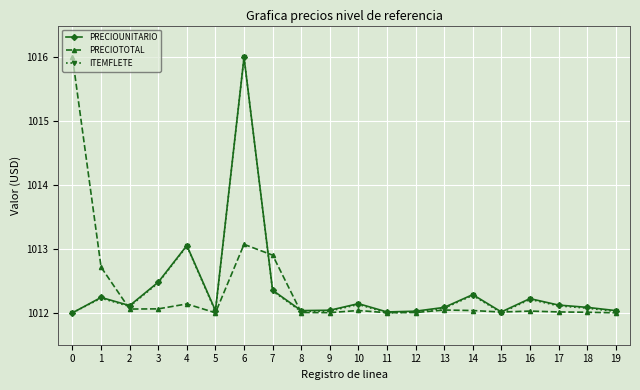

At which category does ITEMFLETE reach its first local valley?

2